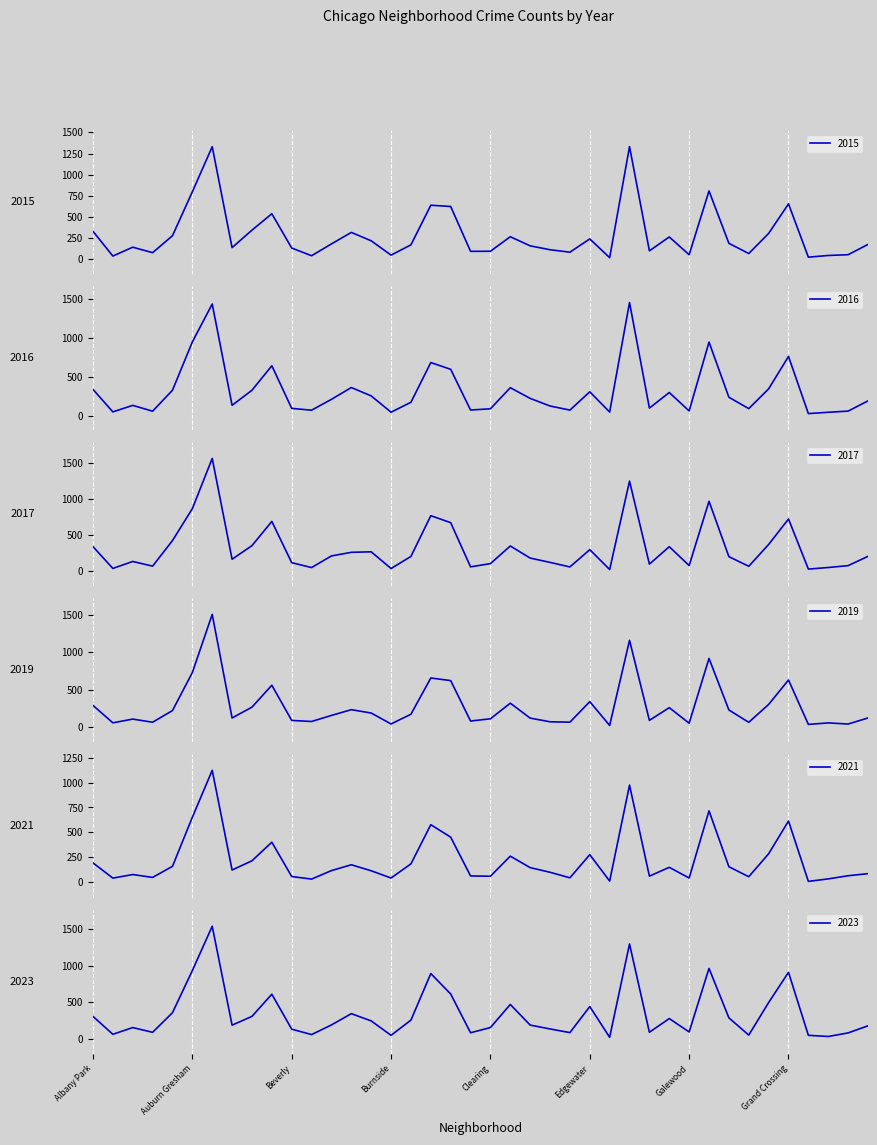

Between Chinatown and Grand Crossing, which is larger?

Grand Crossing